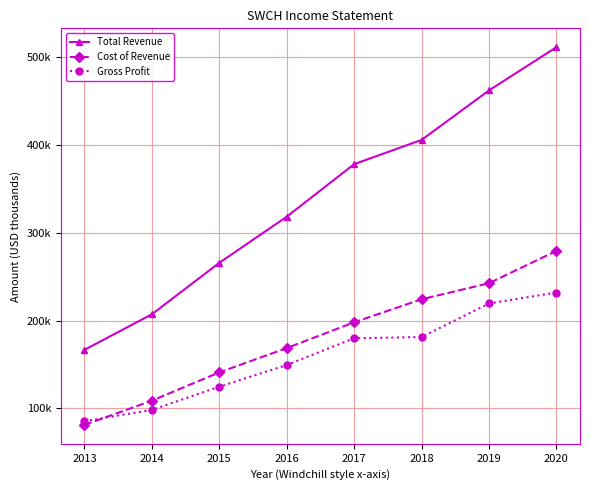

Does the chart have visible grid lines?

Yes